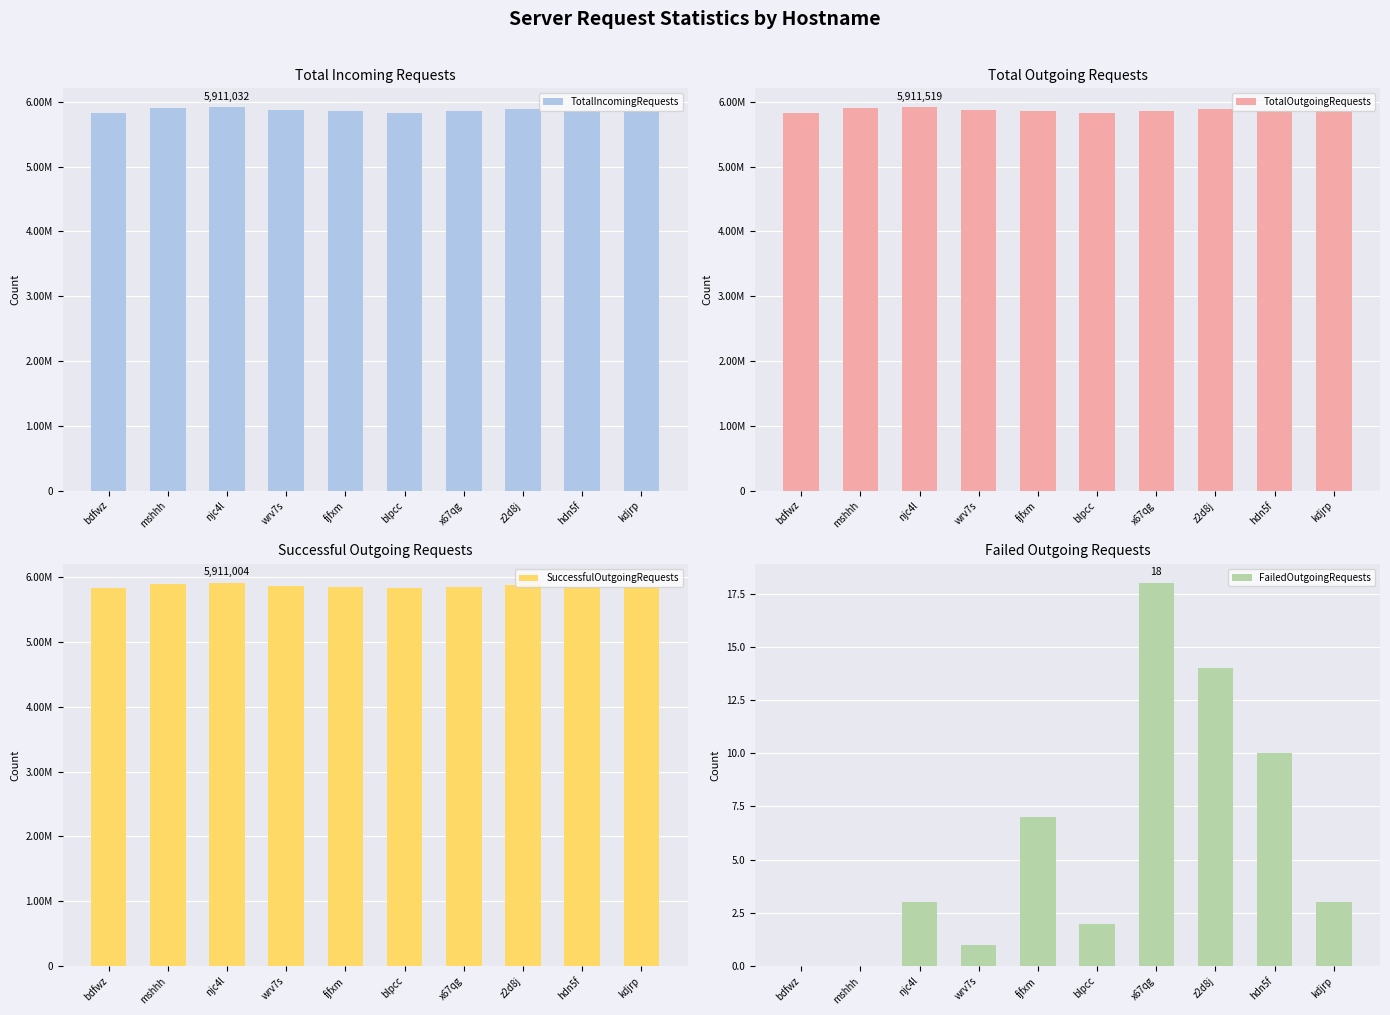

What is the sum of all TotalIncomingRequests values?

58632981